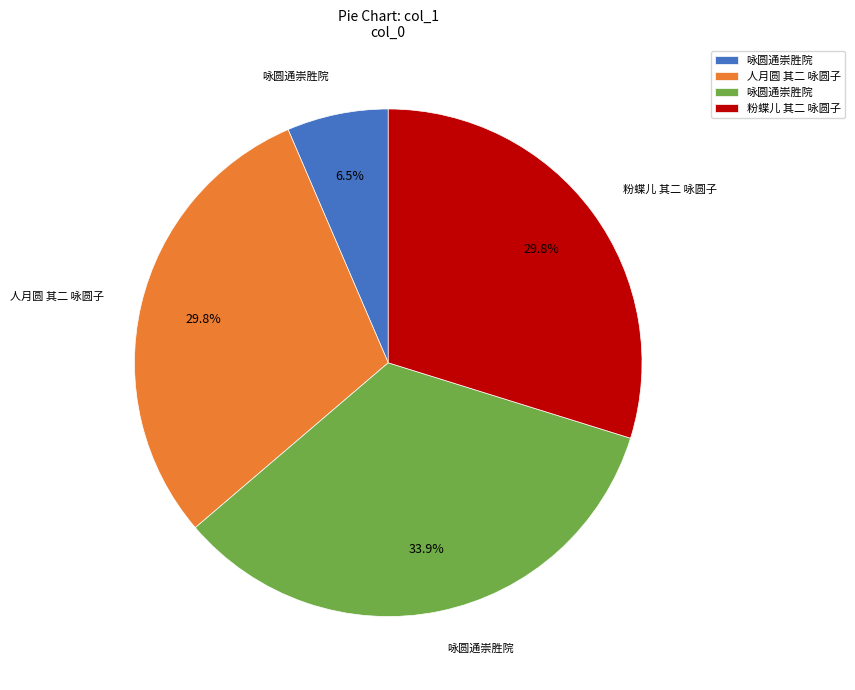

Is there a majority slice in this chart?

No